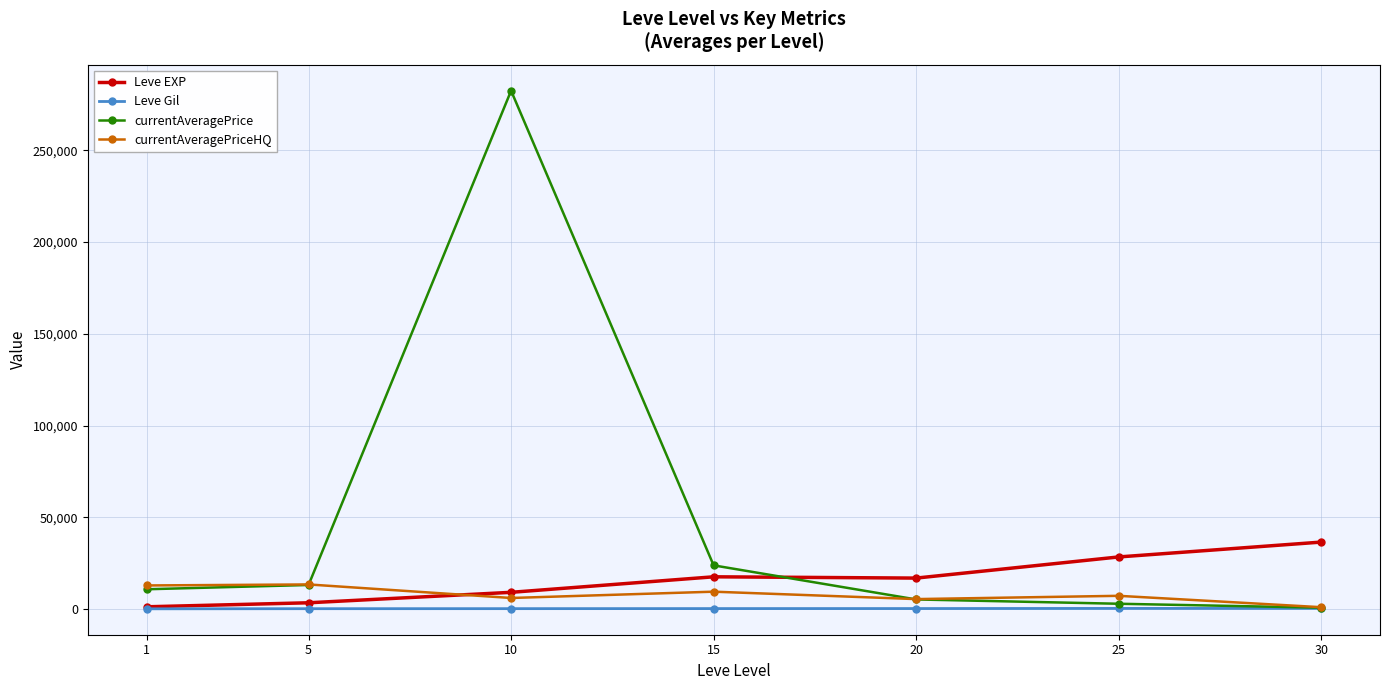

What is the sum of the Leve Gil values at 15 and 10?

444.2